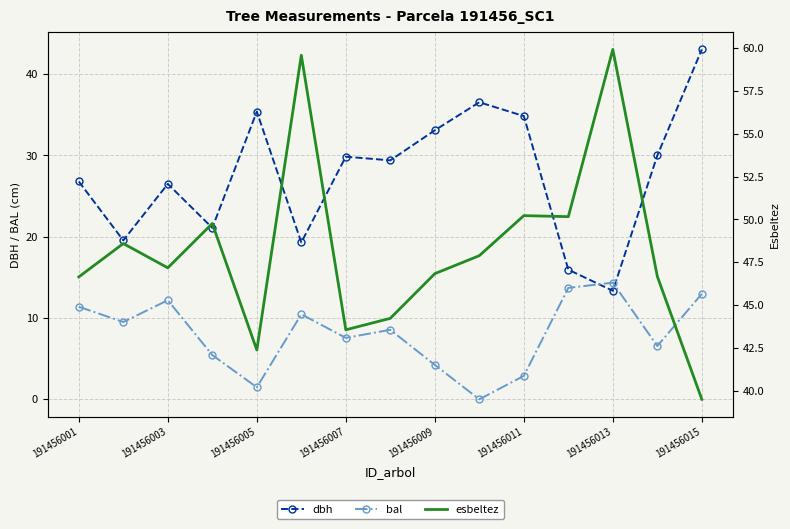

Where is the first local maximum for dbh?

191456003